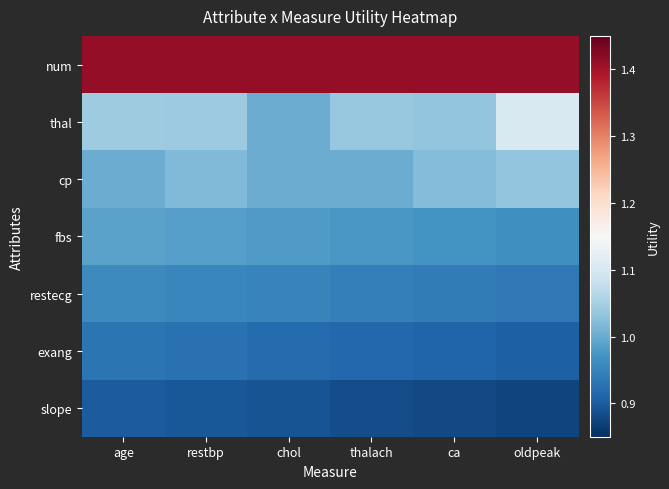

Reading left to right, list all the values displayed in this chart.

num: age=1.4	restbp=1.4	chol=1.4	thalach=1.4	ca=1.4	oldpeak=1.4
thal: age=1.0	restbp=1.0	chol=1.0	thalach=1.0	ca=1.0	oldpeak=1.1
cp: age=1.0	restbp=1.0	chol=1.0	thalach=1.0	ca=1.0	oldpeak=1.0
fbs: age=1.0	restbp=1.0	chol=1.0	thalach=1.0	ca=1.0	oldpeak=1.0
restecg: age=1.0	restbp=1.0	chol=0.9	thalach=0.9	ca=0.9	oldpeak=0.9
exang: age=0.9	restbp=0.9	chol=0.9	thalach=0.9	ca=0.9	oldpeak=0.9
slope: age=0.9	restbp=0.9	chol=0.9	thalach=0.9	ca=0.9	oldpeak=0.9